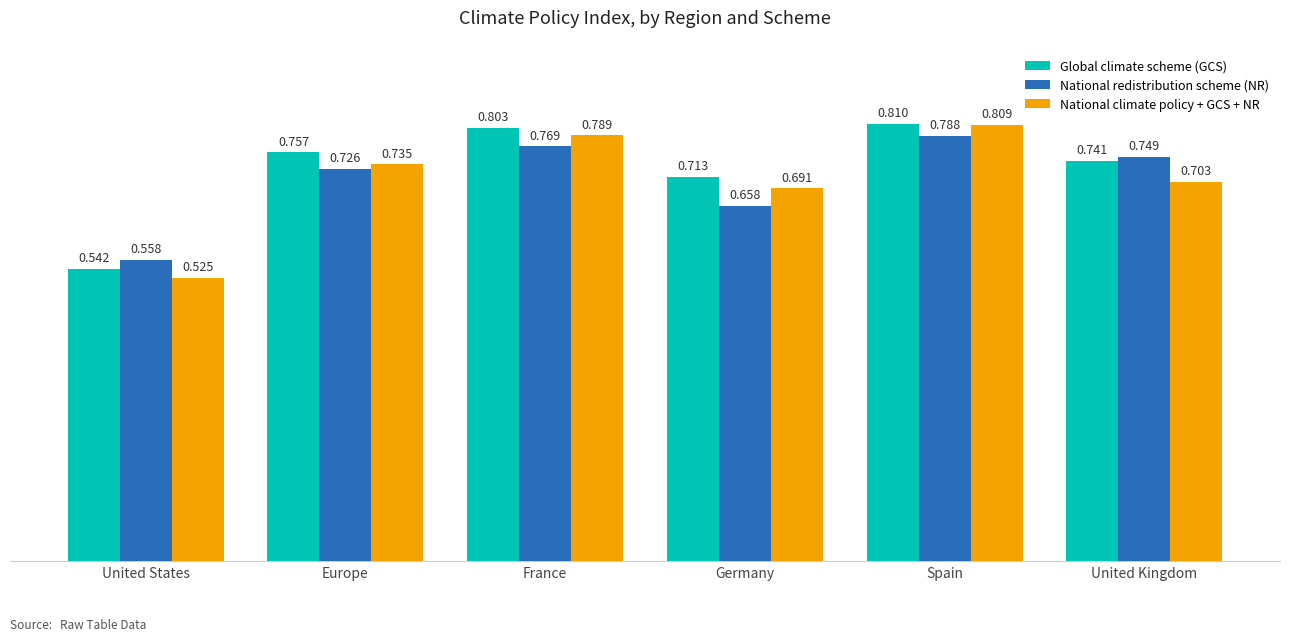

True or false: Global climate scheme (GCS) has a value of 0.8 at France.

True